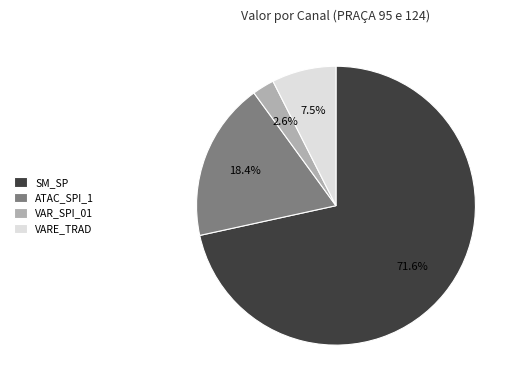

How many slices are in this pie chart?

4